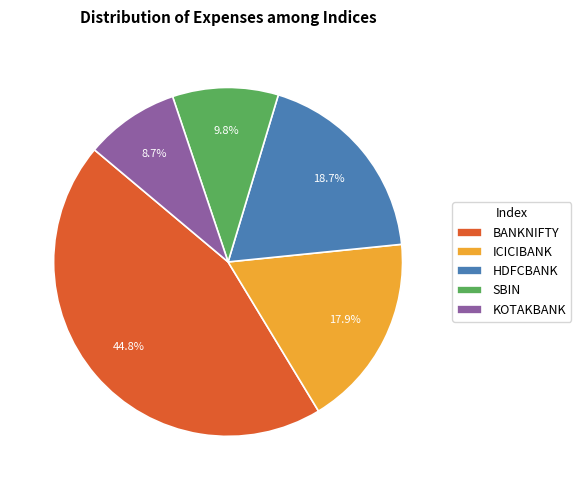

True or false: SBIN accounts for 10% of the total.

True